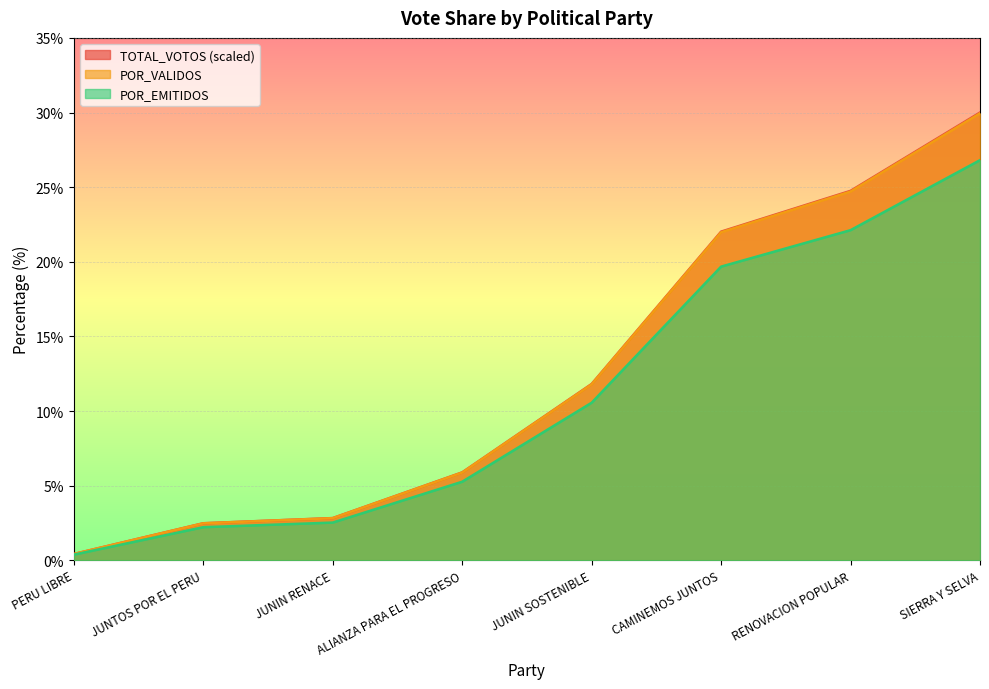

Which category has the highest value in the POR_EMITIDOS series?

SIERRA Y SELVA